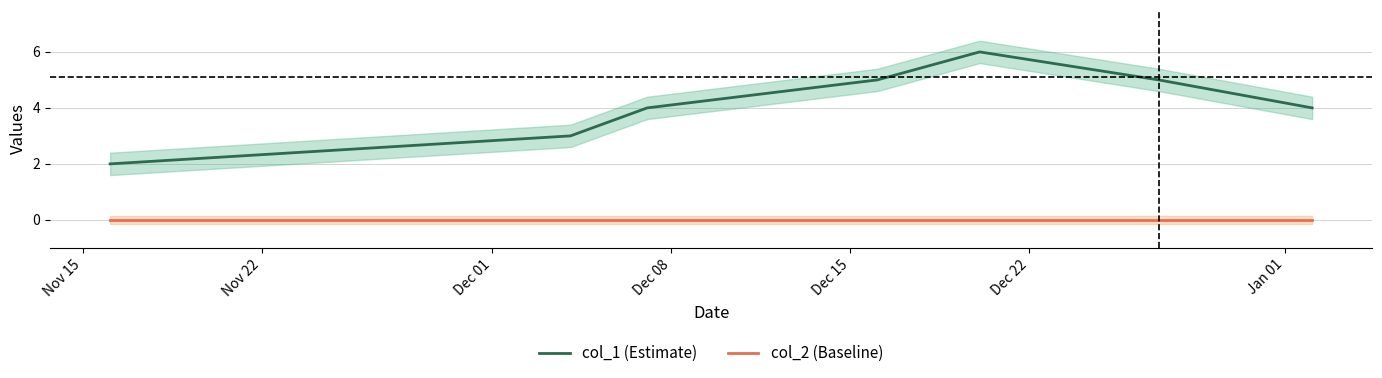

How many lines are shown in the chart?

2